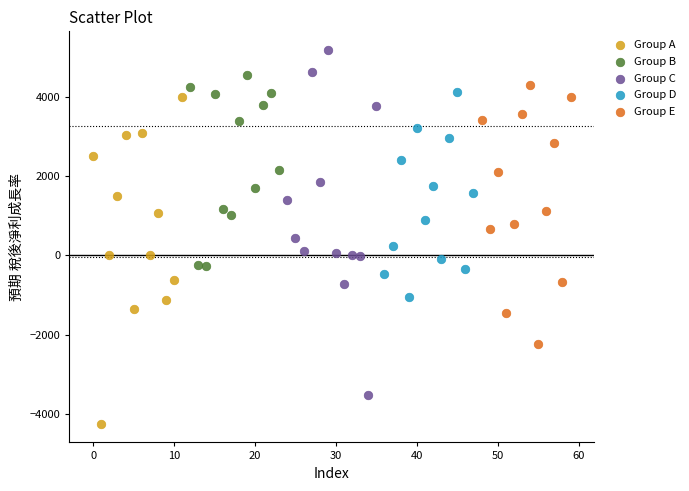

Which series reaches the minimum Y coordinate?

Group A